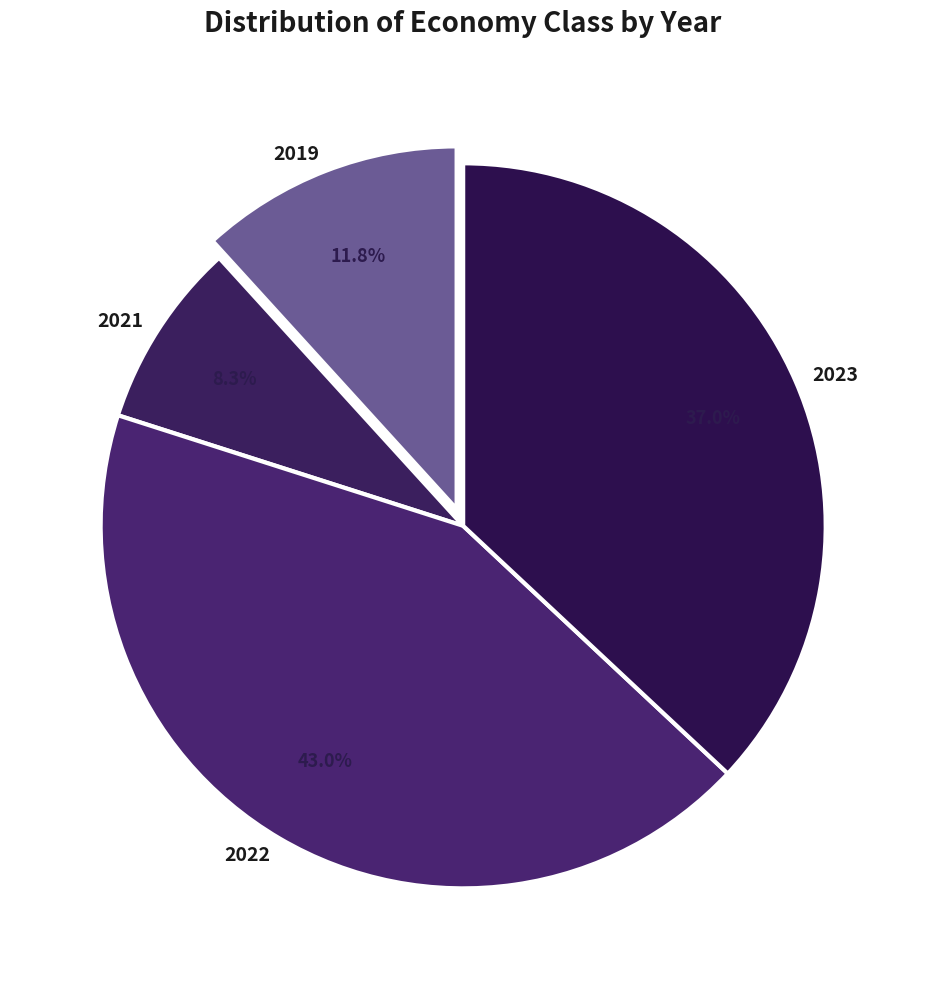

Combined, what portion of the pie is 2023 and 2021?

45.3%